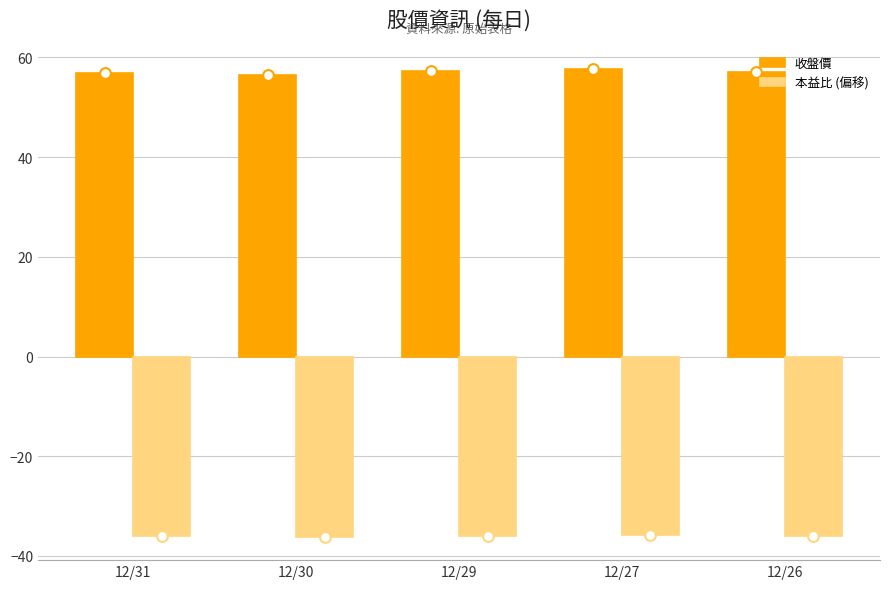

What are all the series names shown in the legend?

收盤價, 本益比 (偏移)